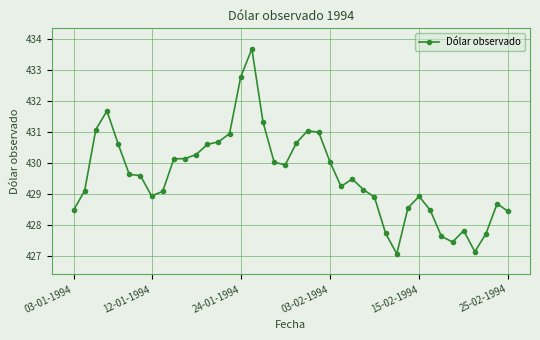

What is the value of the 34th point from the left?

427.6